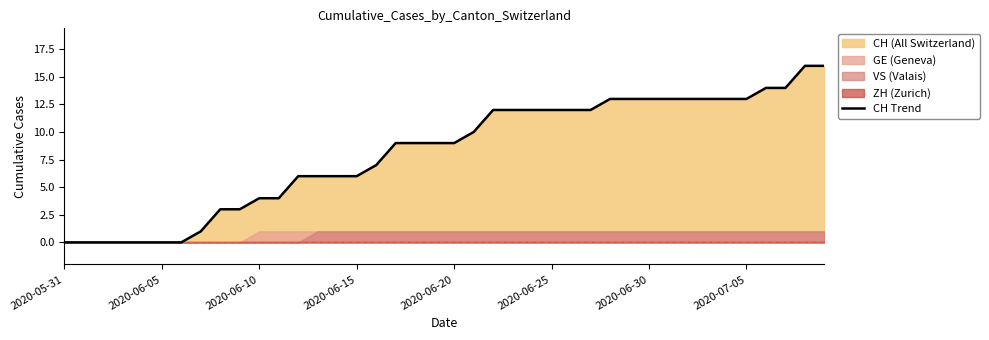

How many lines are shown in the chart?

1